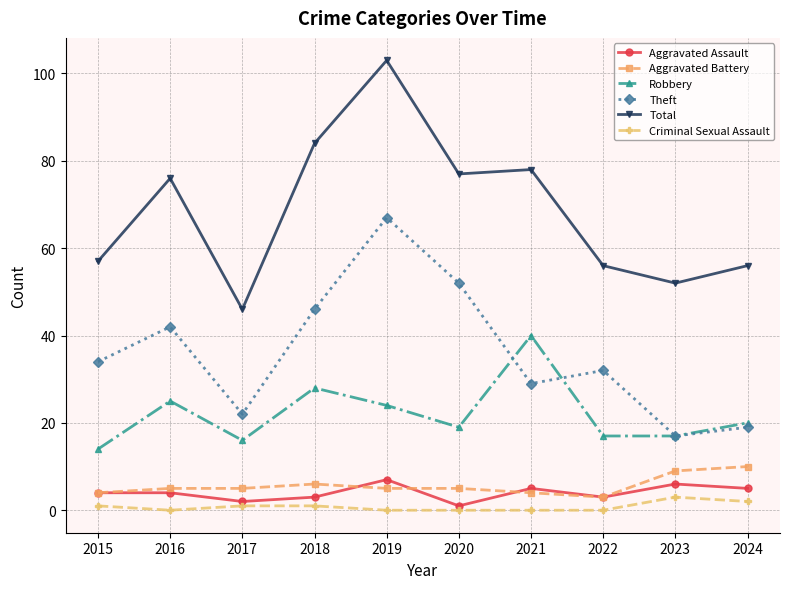

How many interior local peaks does the Total series have?

3